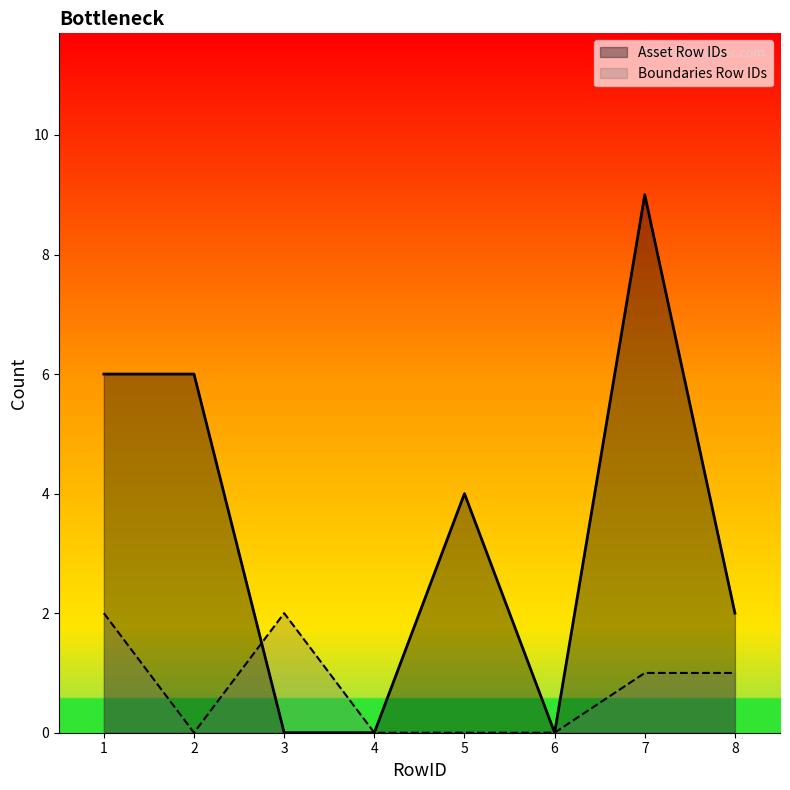

What is the sum of the Boundaries Row IDs values at 8 and 4?

1